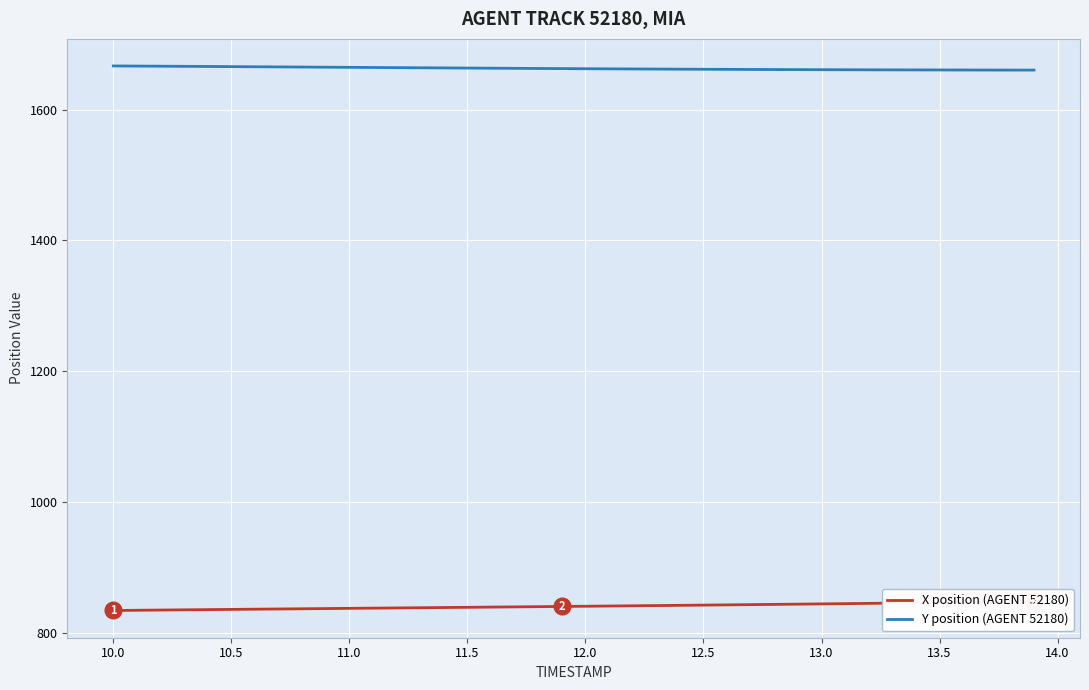

What is the minimum value for Y position (AGENT 52180)?

1660.4